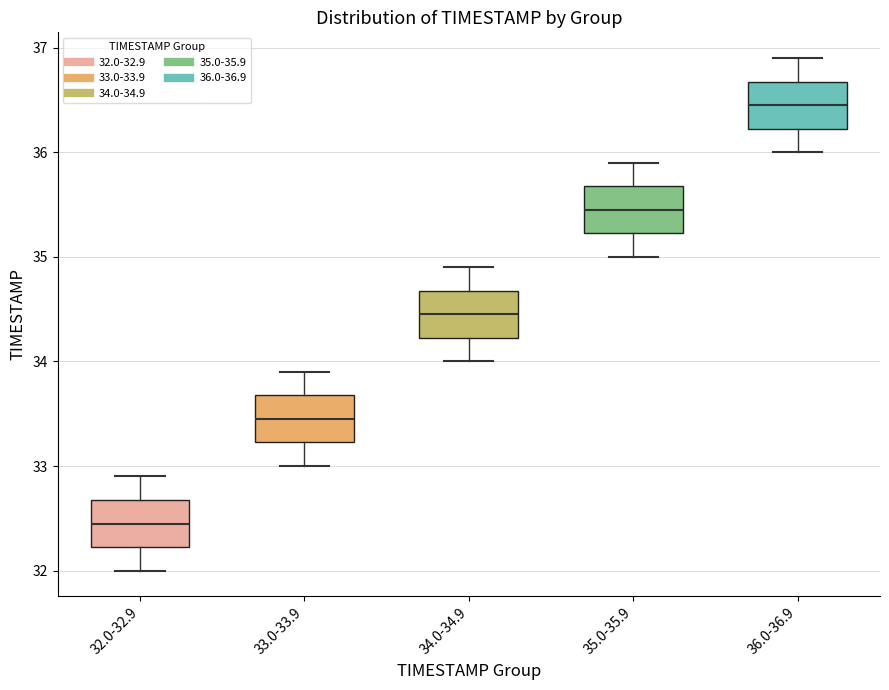

Reading left to right, read every box against the y-axis: the position of its median line, the range the box covers, and the ends of its whiskers. The values are not printed on the chart, so give them approximately, as read against the axis.

32.0-32.9: median 32.5, box 32.2 to 32.7, whiskers 32.0 to 32.9
33.0-33.9: median 33.5, box 33.2 to 33.7, whiskers 33.0 to 33.9
34.0-34.9: median 34.5, box 34.2 to 34.7, whiskers 34.0 to 34.9
35.0-35.9: median 35.5, box 35.2 to 35.7, whiskers 35.0 to 35.9
36.0-36.9: median 36.5, box 36.2 to 36.7, whiskers 36.0 to 36.9